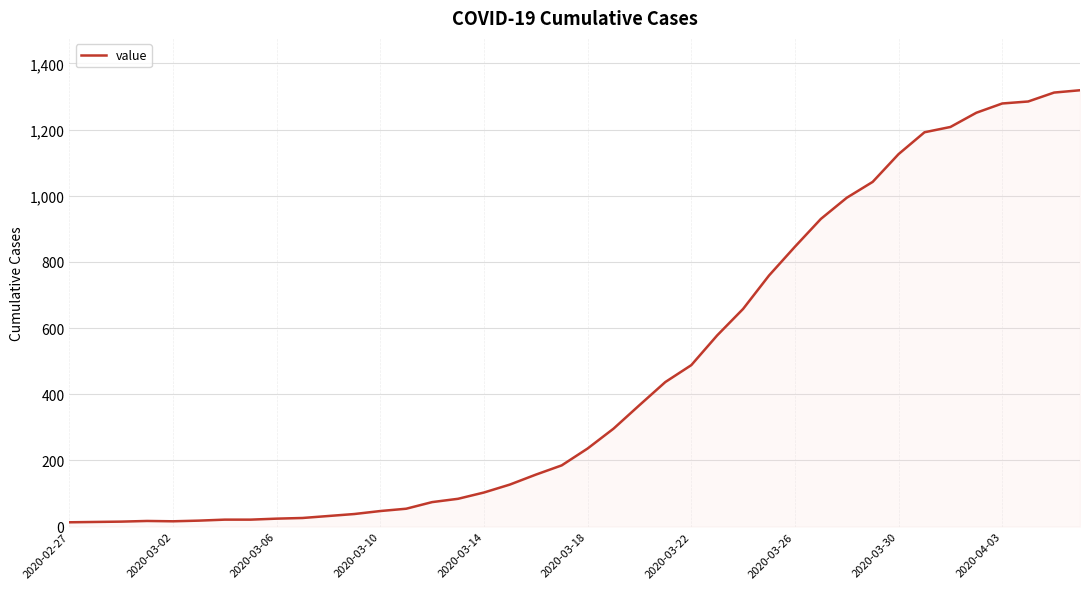

Does the chart display data point markers on the line(s)?

No